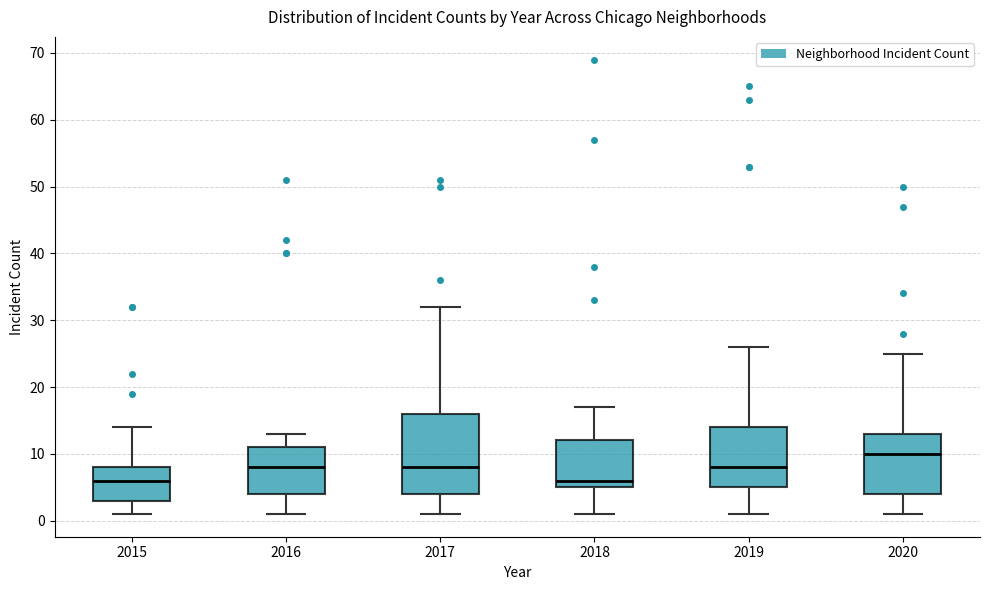

Reading left to right, transcribe this box plot: for each box, give where its median line is, the range the box spans, and where its two whiskers end, as read against the y-axis. The values are not printed on the chart, so give them approximately, as read against the axis.

2015: median 6, box 3 to 8, whiskers 1 to 14
2016: median 8, box 4 to 11, whiskers 1 to 13
2017: median 8, box 4 to 16, whiskers 1 to 32
2018: median 6, box 5 to 12, whiskers 1 to 17
2019: median 8, box 5 to 14, whiskers 1 to 26
2020: median 10, box 4 to 13, whiskers 1 to 25